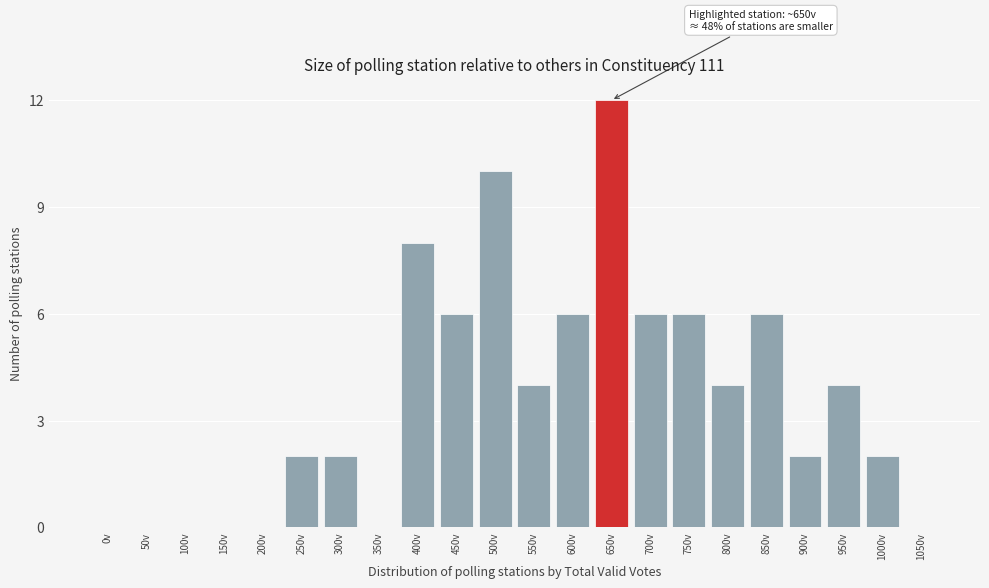

Reading left to right, list all the values displayed in this chart.

0v=0	50v=0	100v=0	150v=0	200v=0	250v=2	300v=2	350v=0	400v=8	450v=6	500v=10	550v=4	600v=6	650v=12	700v=6	750v=6	800v=4	850v=6	900v=2	950v=4	1000v=2	1050v=0